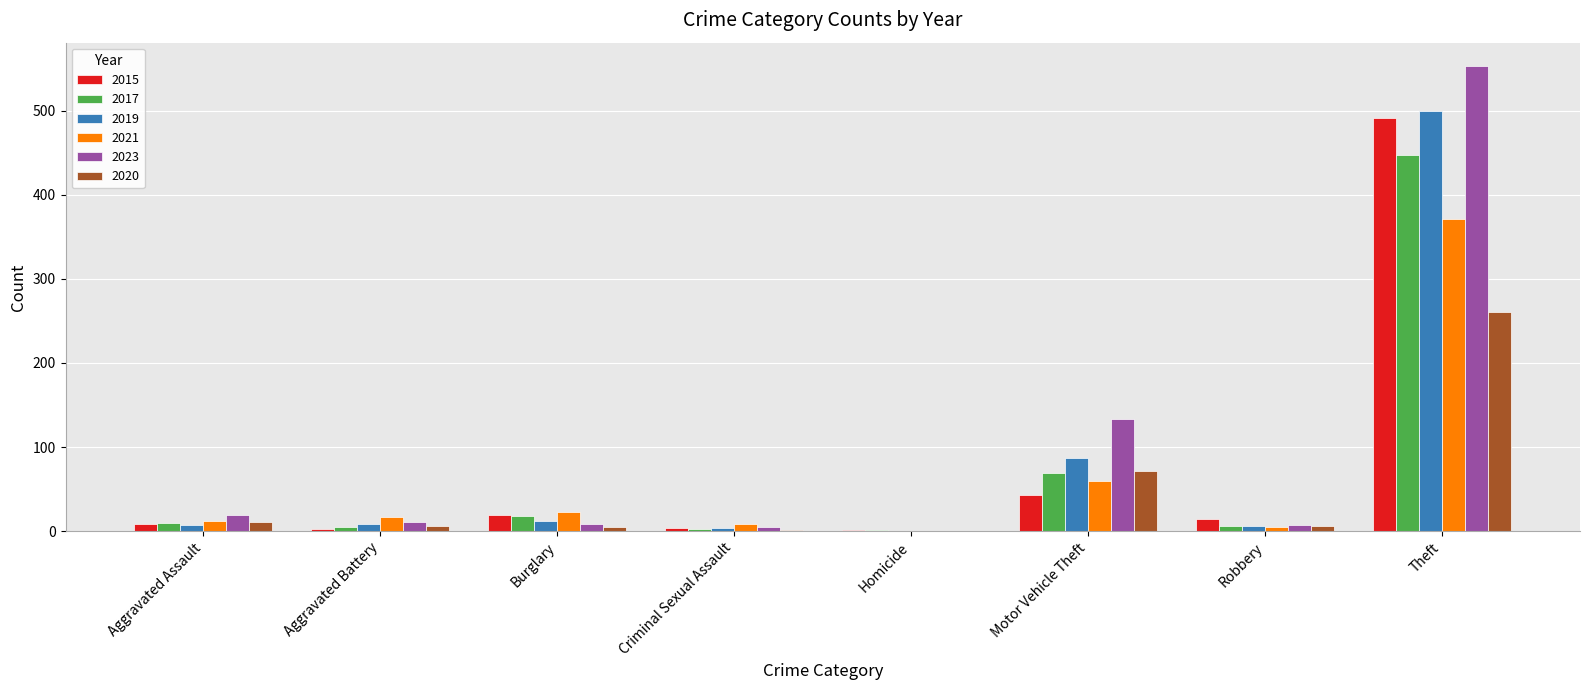

Is it true that 2021 equals 0 at Homicide?

True